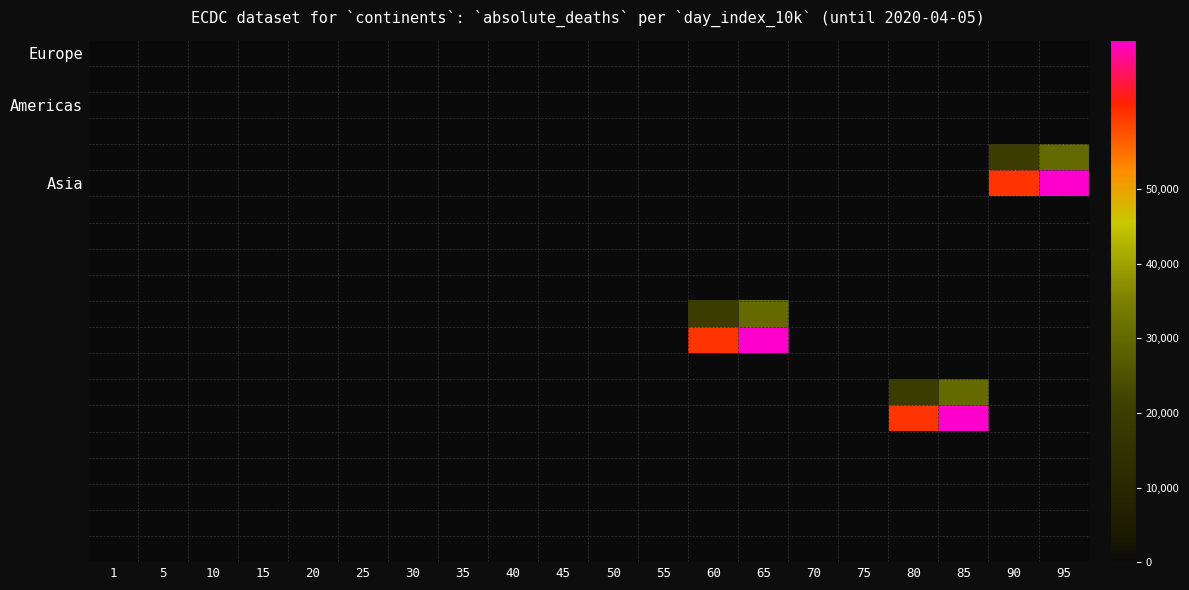

What is the greatest value displayed?

7